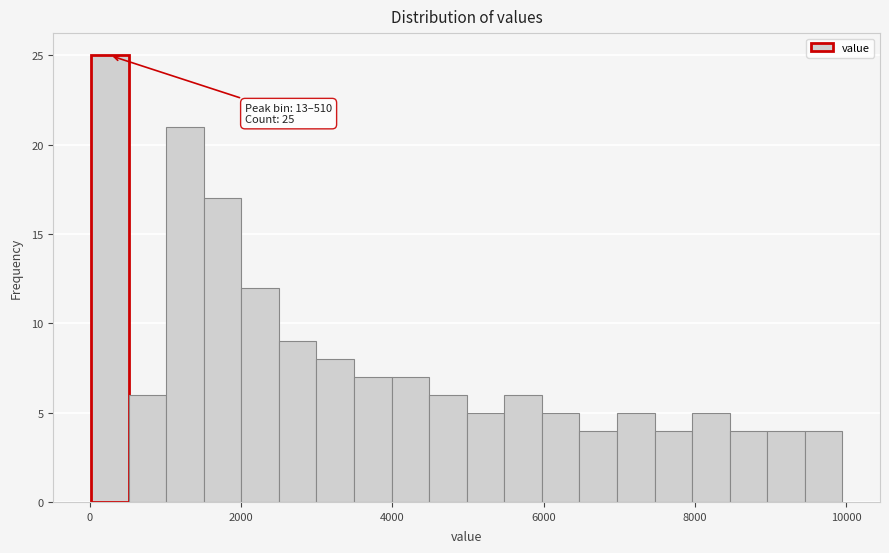

Read against the x-axis, roughly where is the centre of the tallest bar?

200